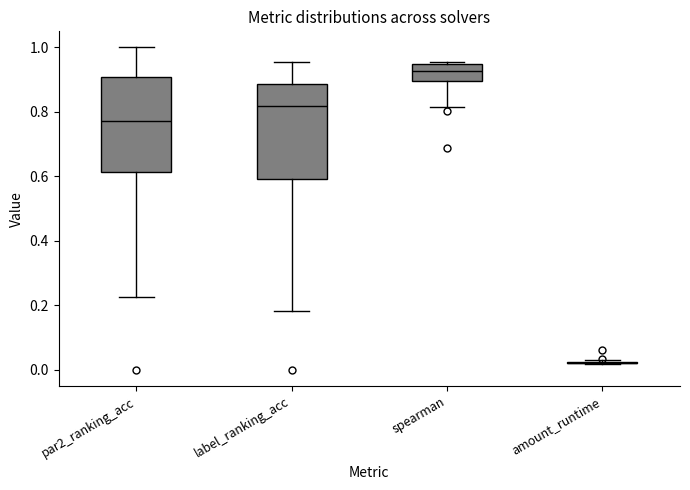

Where is the upper edge of the box for spearman on the y-axis? The values are not printed on the chart, so give them approximately, as read against the axis.

0.94